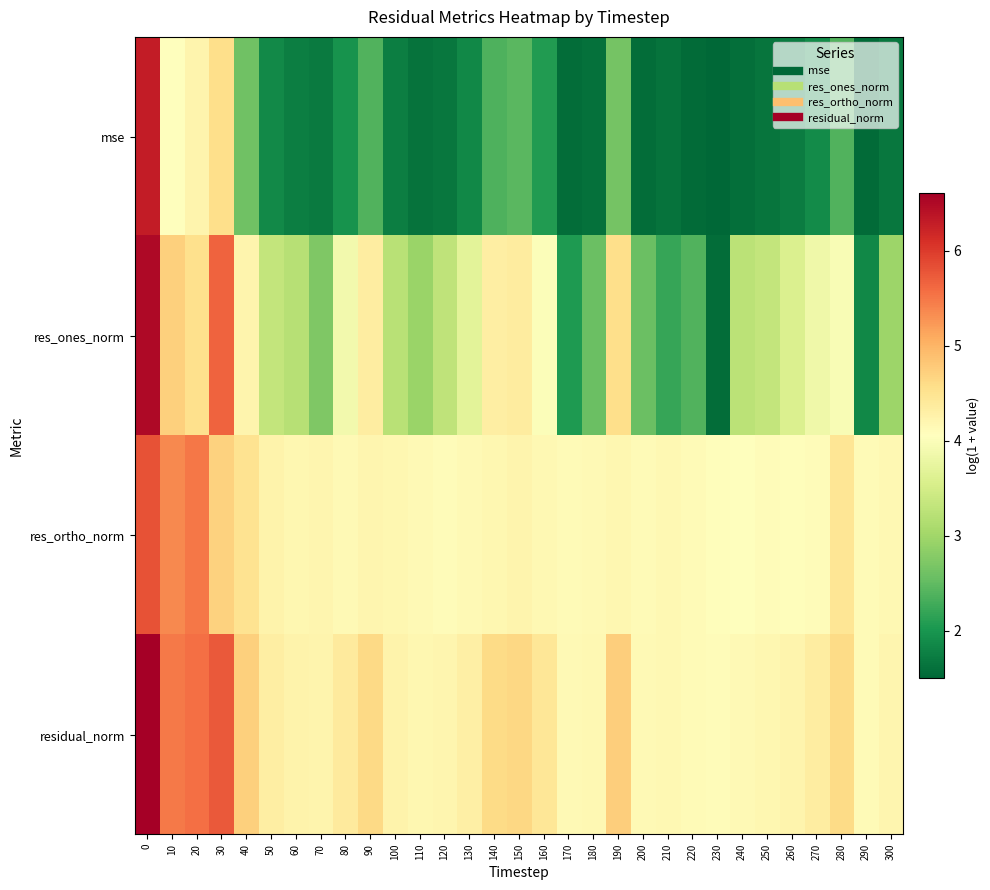

Which series changed the most between 210 and 240?

res_ones_norm